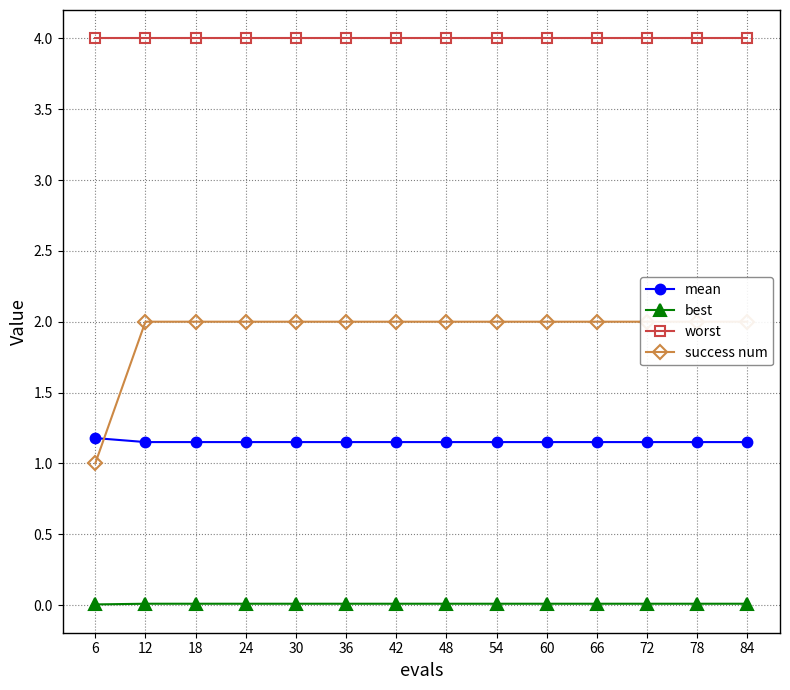

How many series are shown in this chart?

4